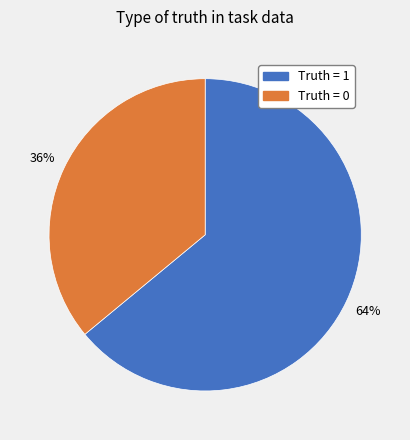

Which category has the biggest portion of the pie?

Truth = 1